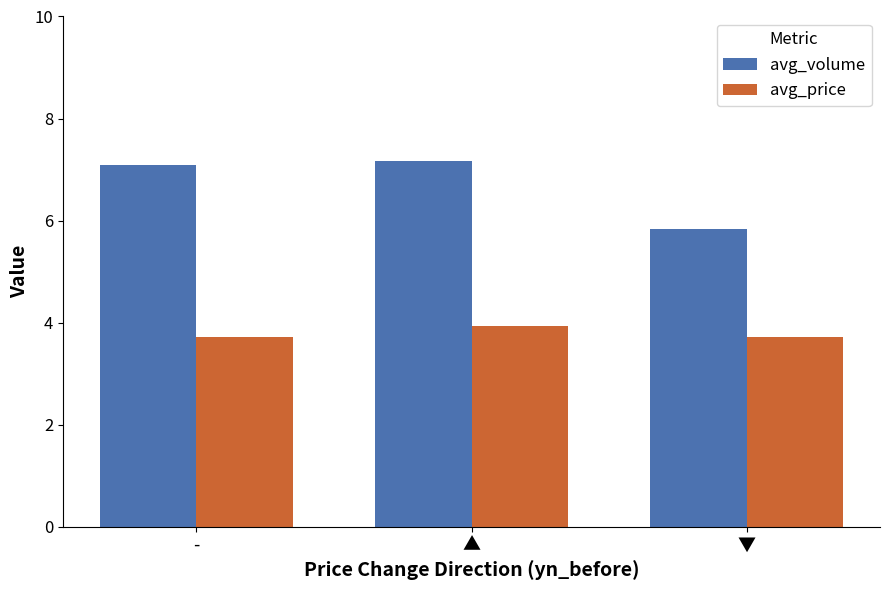

What is the value of the avg_price bar at the 2nd from the left?

3.9